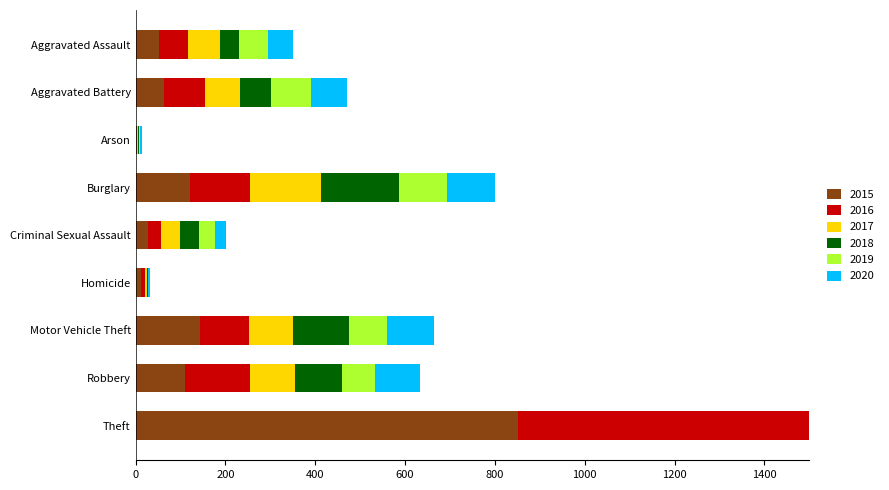

At which label is 2018 closest to 478?

Burglary